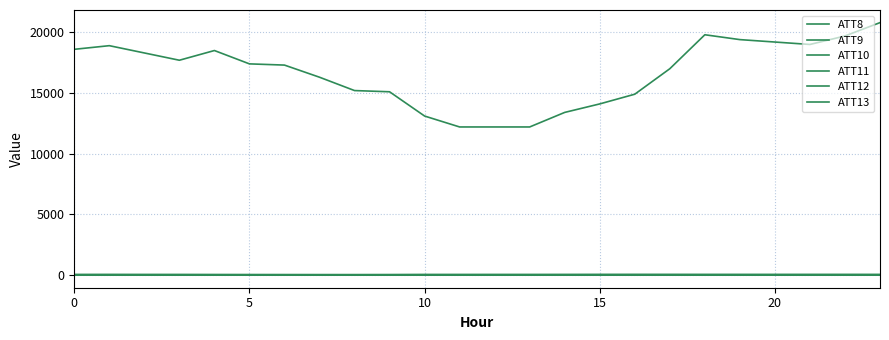

Does the chart have visible grid lines?

Yes